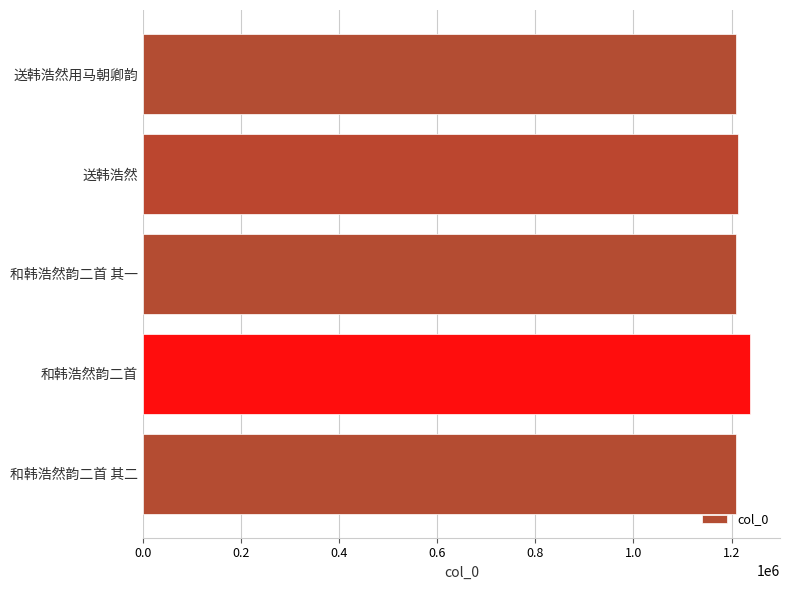

How many bars are there in total?

5